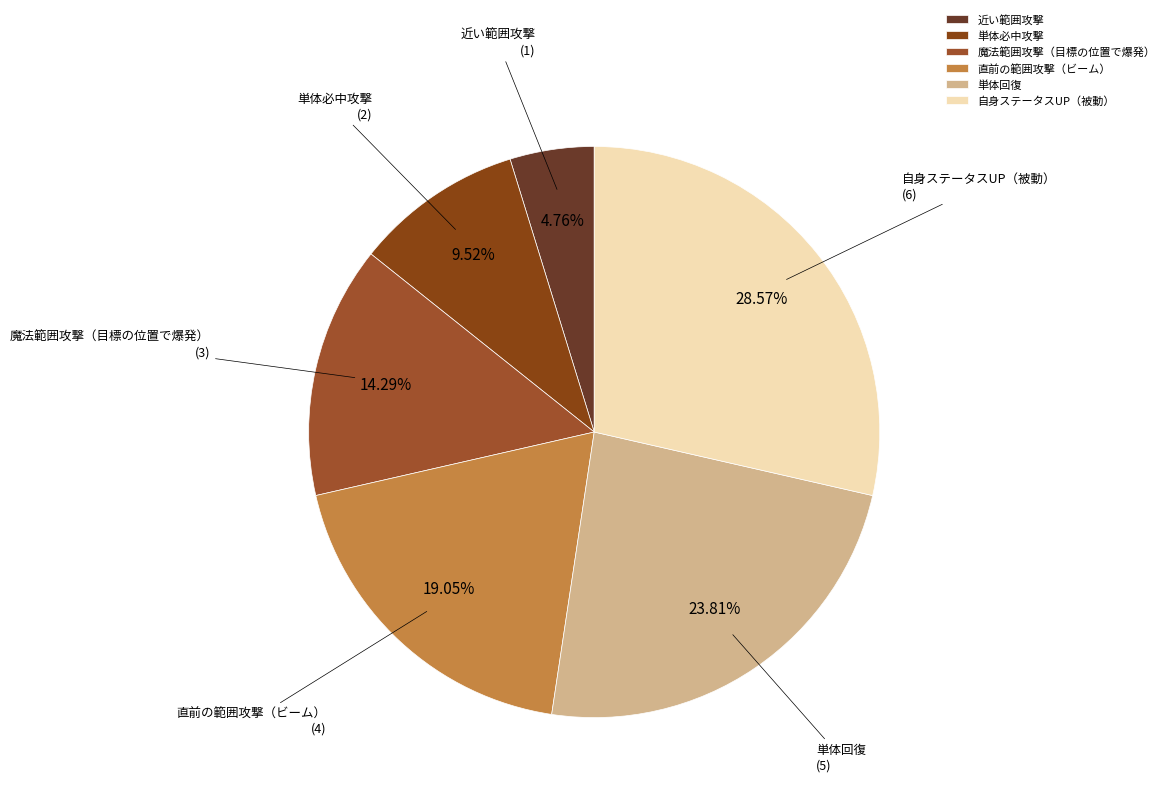

Approximately how many times larger is the value at 自身ステータスUP（被動） compared to 魔法範囲攻撃（目標の位置で爆発）?

2.0